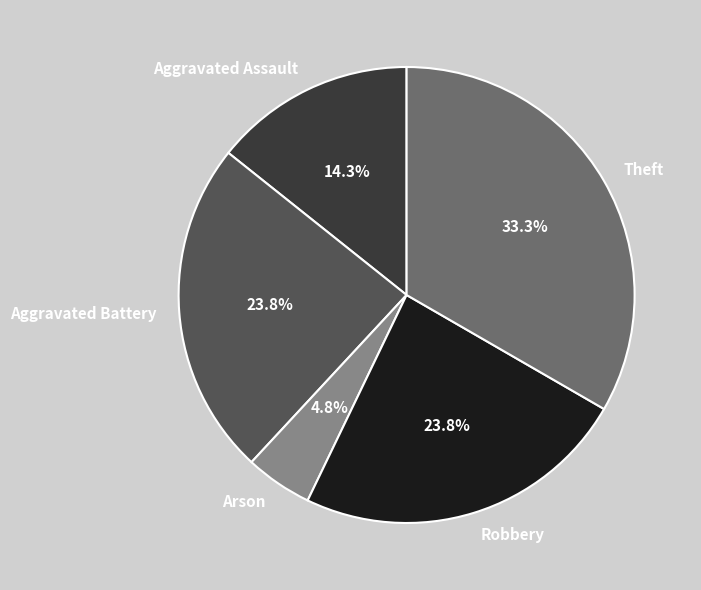

How many slices are in this pie chart?

5